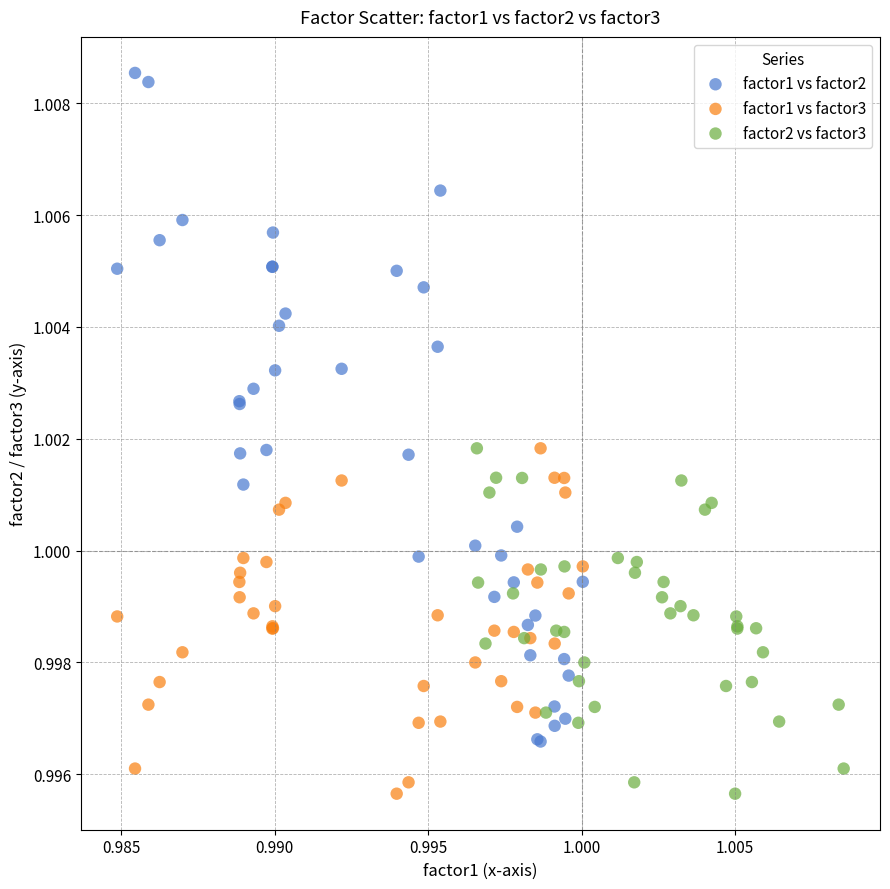

Which series contains the highest Y value?

factor1 vs factor2